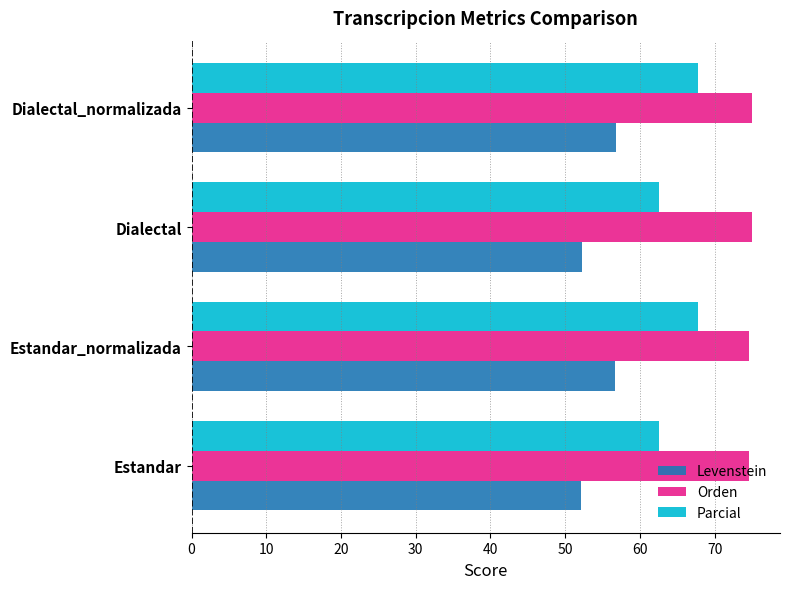

Rank the series by their average value, from lowest to highest.

Levenstein, Parcial, Orden